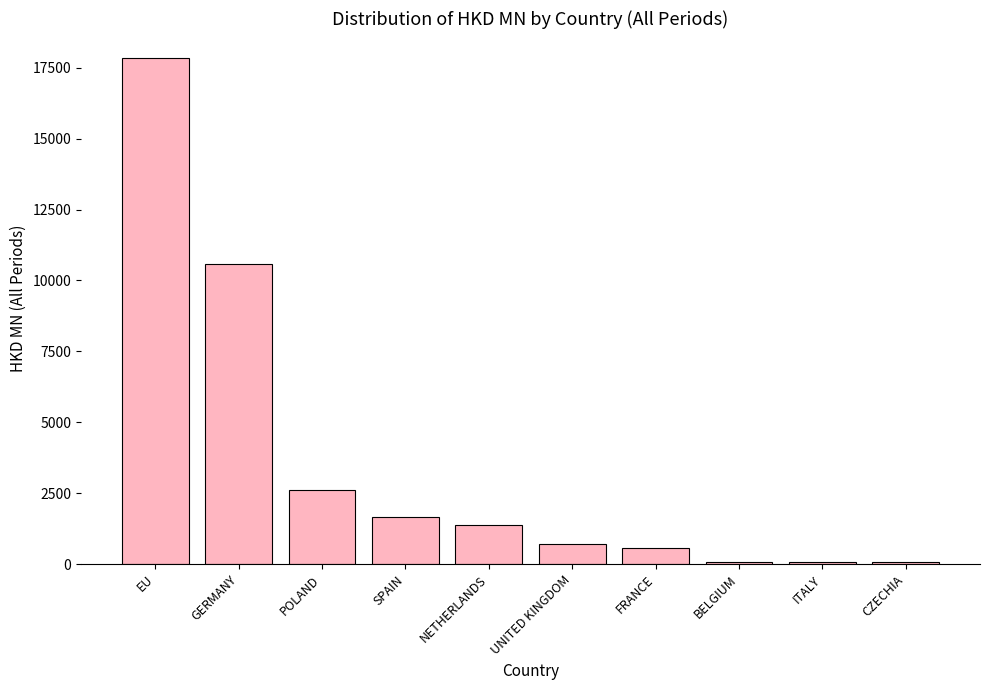

What is the change in value from POLAND to SPAIN?

-950.6